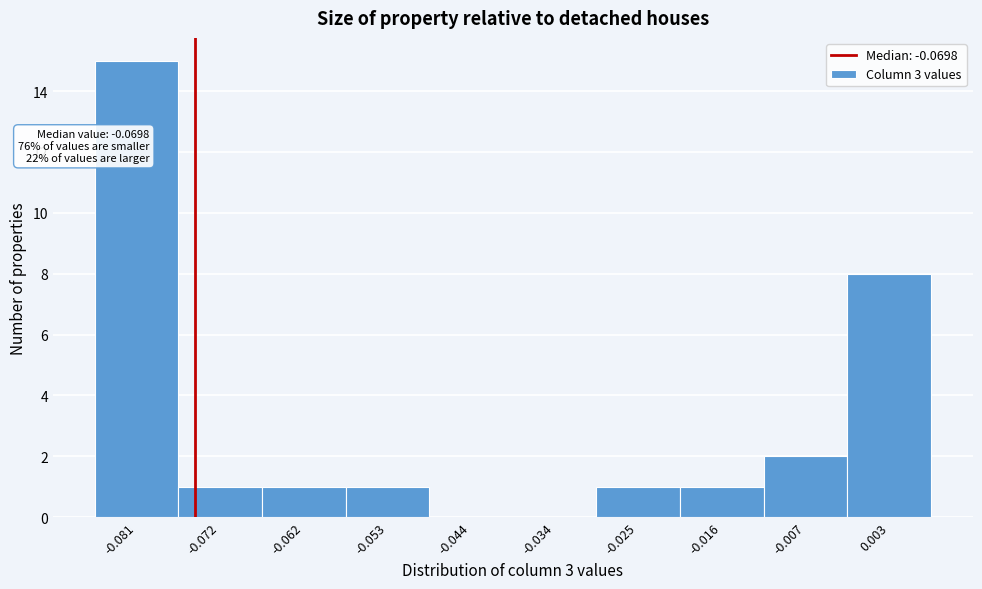

Reading right to left, what are all the values shown in this chart?

0.003=8	-0.007=2	-0.016=1	-0.025=1	-0.034=0	-0.044=0	-0.053=1	-0.062=1	-0.072=1	-0.081=15